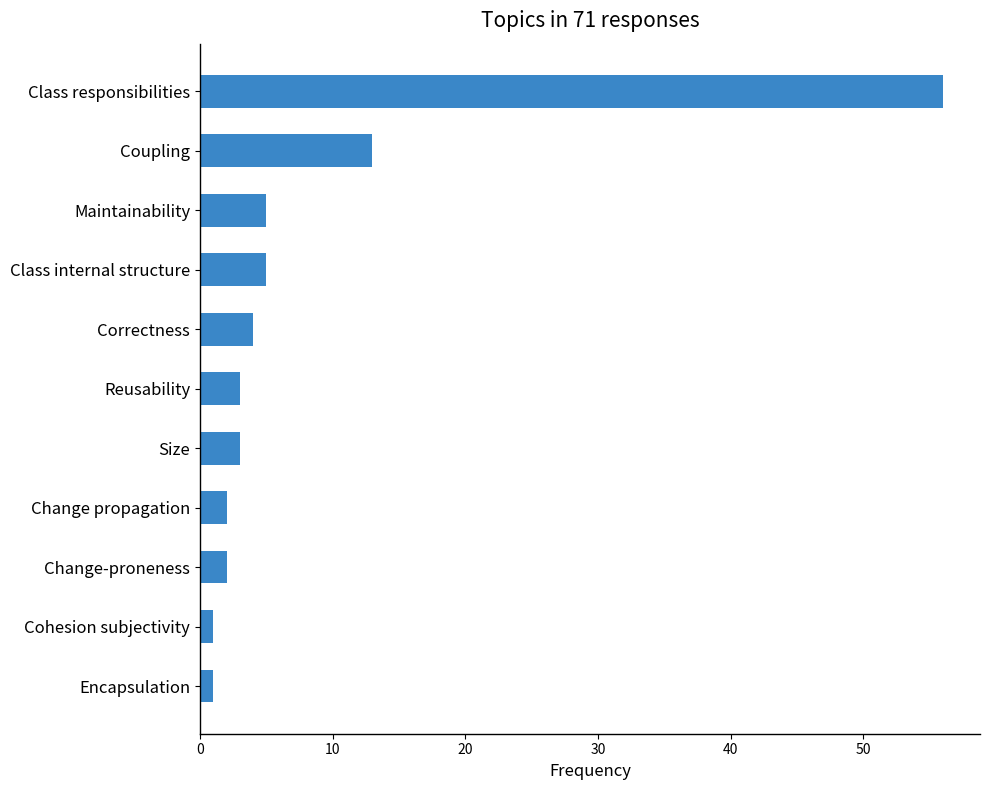

What is the ratio of the value at Size to the value at Maintainability?

0.6